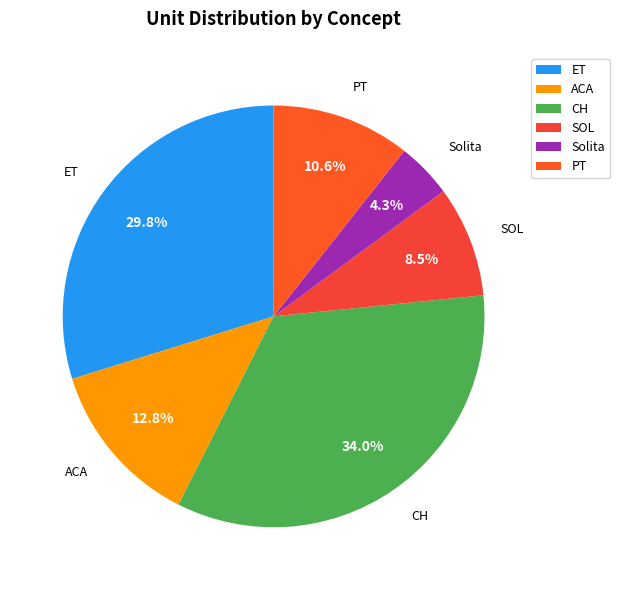

Rank the categories by value from lowest to highest.

Solita, SOL, PT, ACA, ET, CH